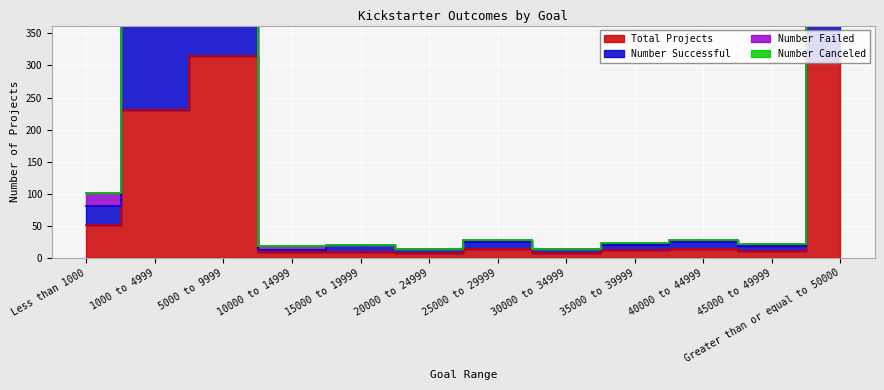

Does the chart display data point markers on the line(s)?

No